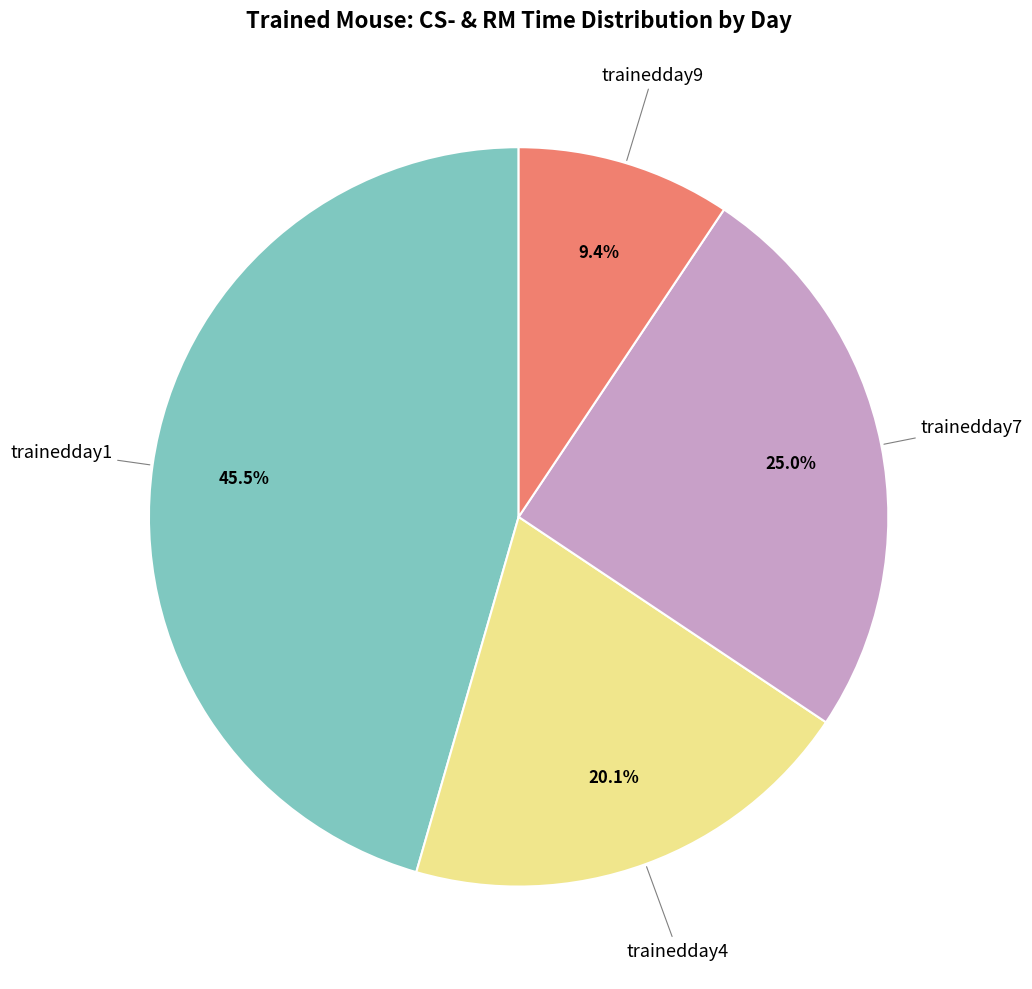

Is there a majority slice in this chart?

No